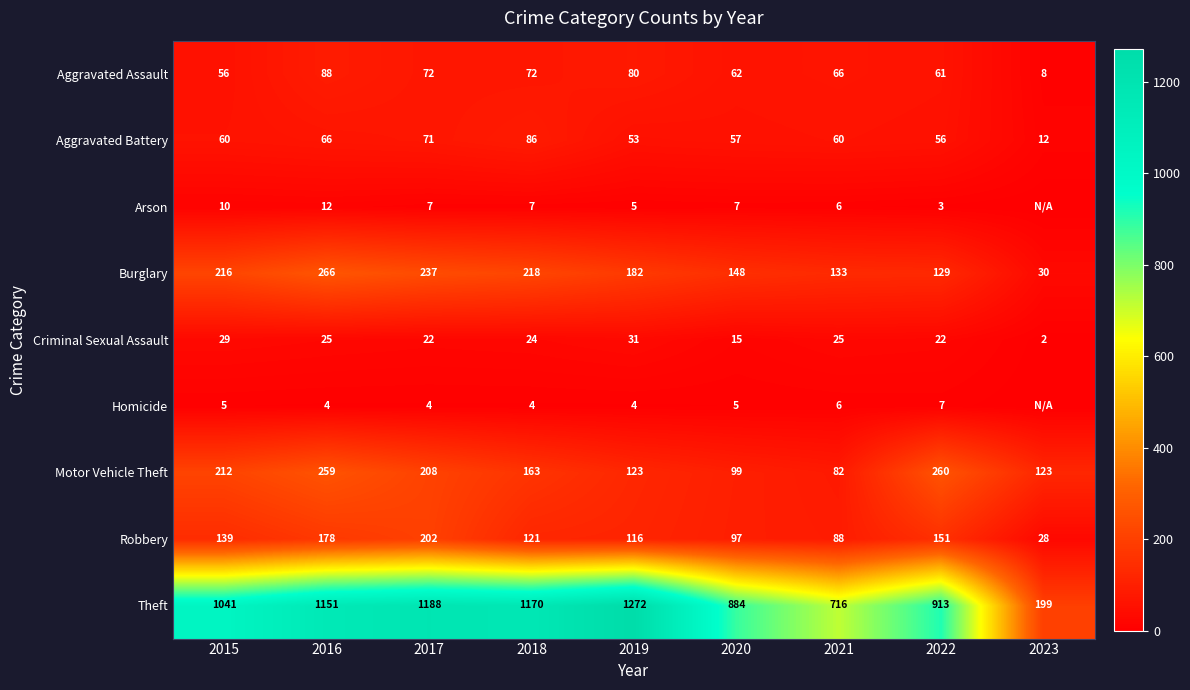

List the labels in order of Robbery value, largest first.

2017, 2016, 2022, 2015, 2018, 2019, 2020, 2021, 2023